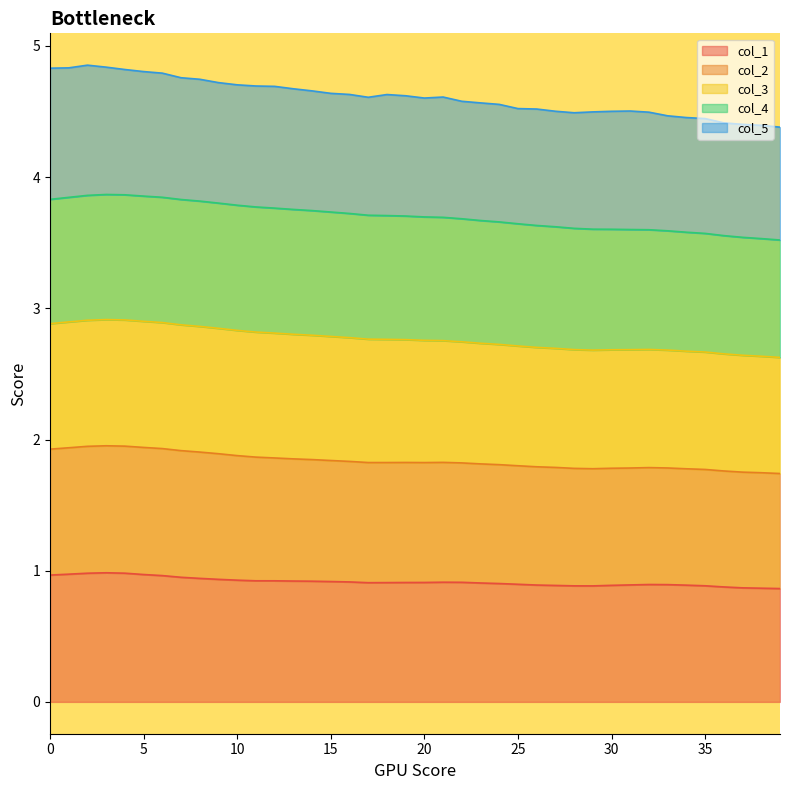

What is the lowest value of the col_1 series?

0.9